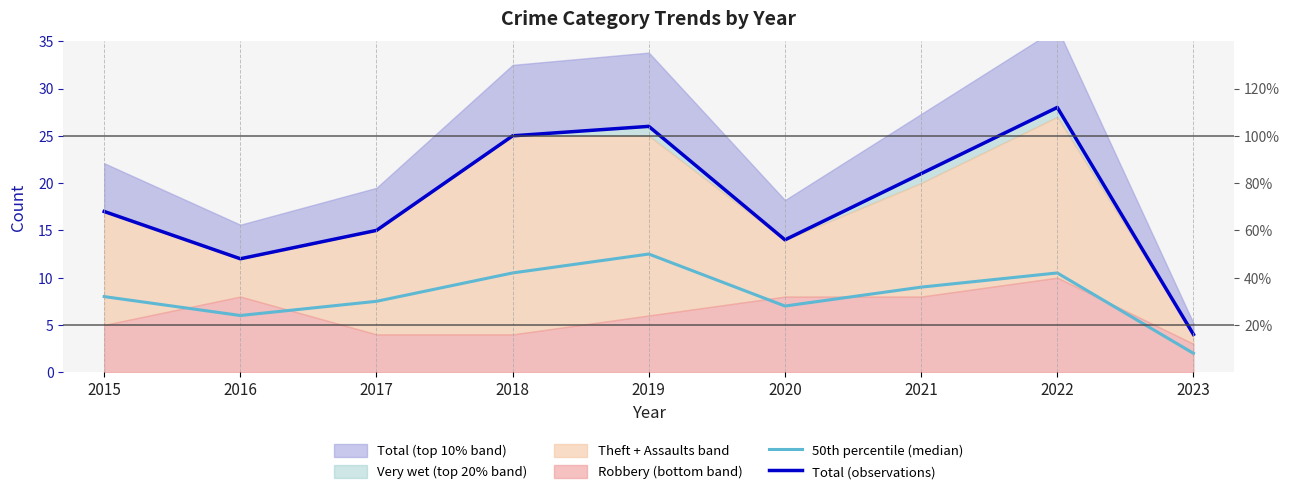

At how many categories does at least one series exceed 22?

3